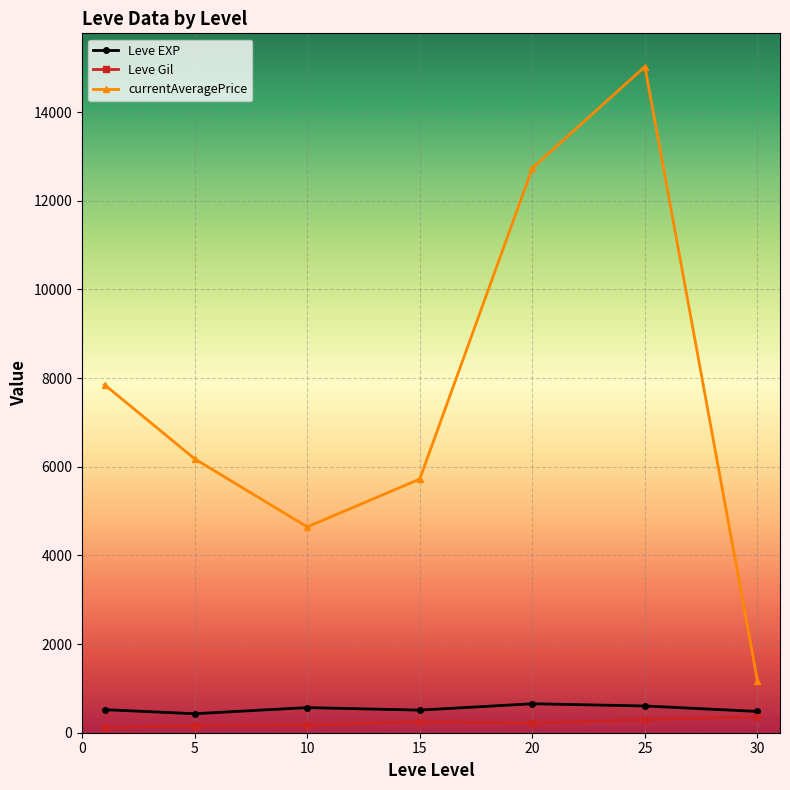

What is the greatest value displayed?

15024.5